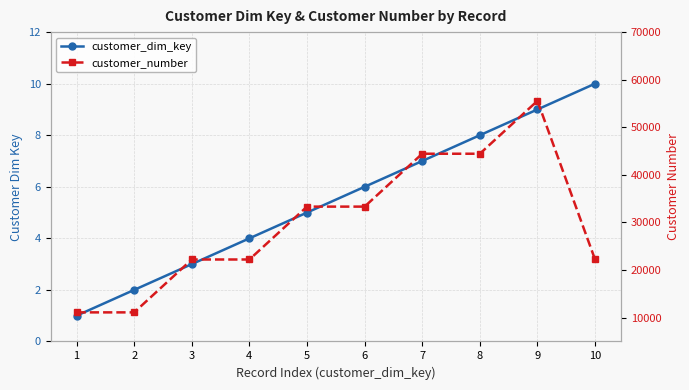

What is the value of the customer_dim_key point at the 2nd from the left?

2